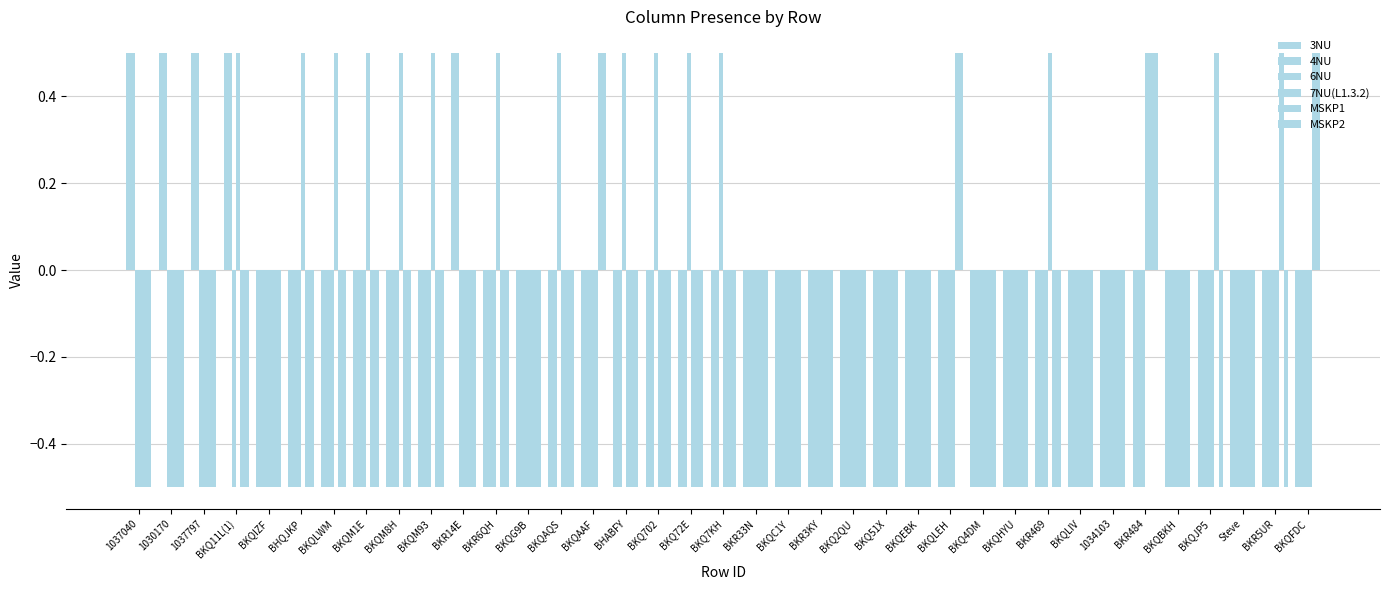

What is the value of the MSKP1 bar at the 15th from the left?

0.5